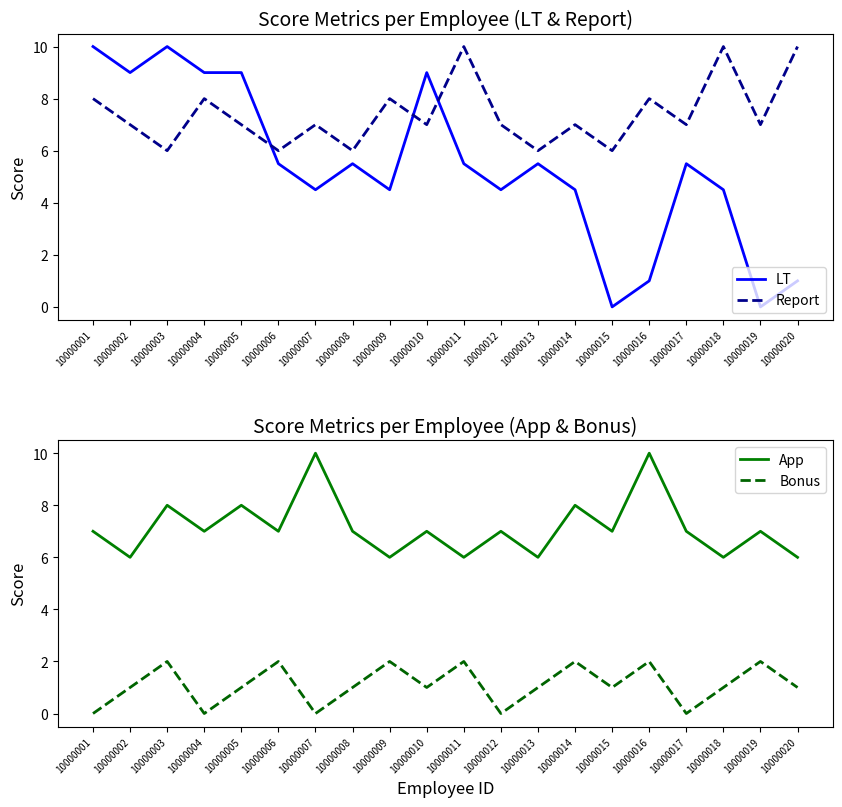

True or false: App has more than 1 points higher than both neighbors.

True